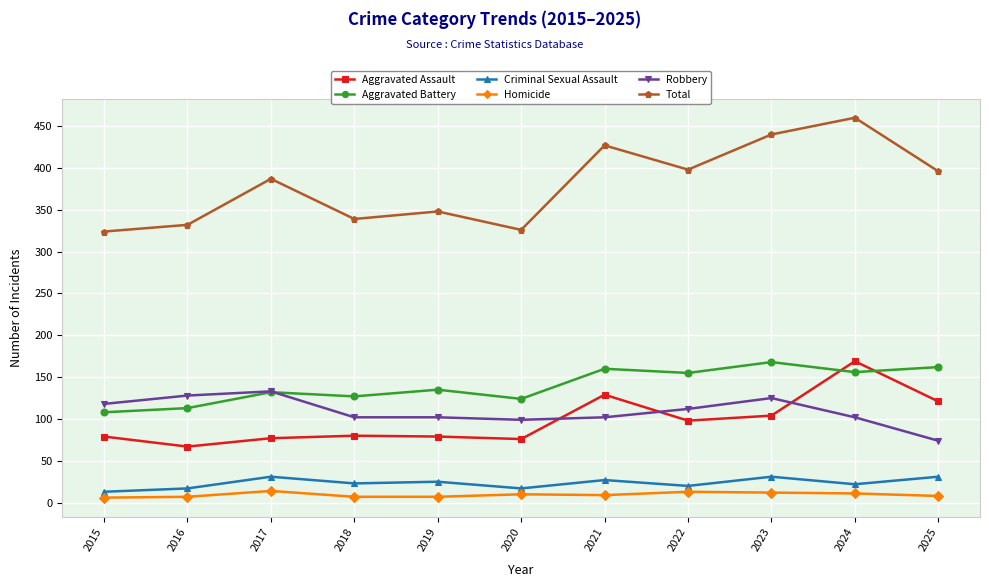

True or false: Robbery has a value of 159 at 2021.

False